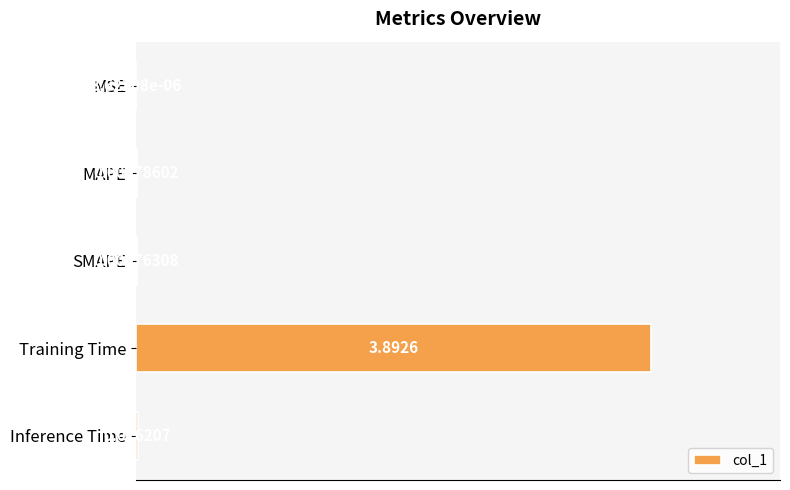

At which category does the chart reach its peak across all series?

Training Time